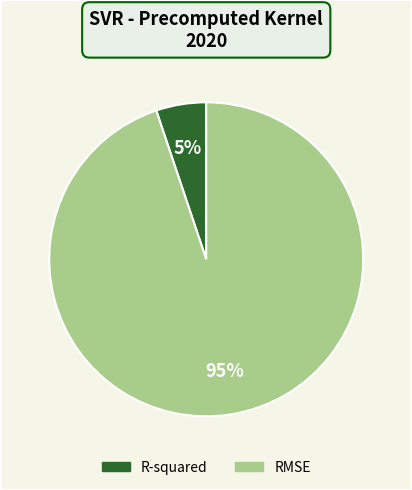

To the nearest percent, what is the average slice percentage?

50%